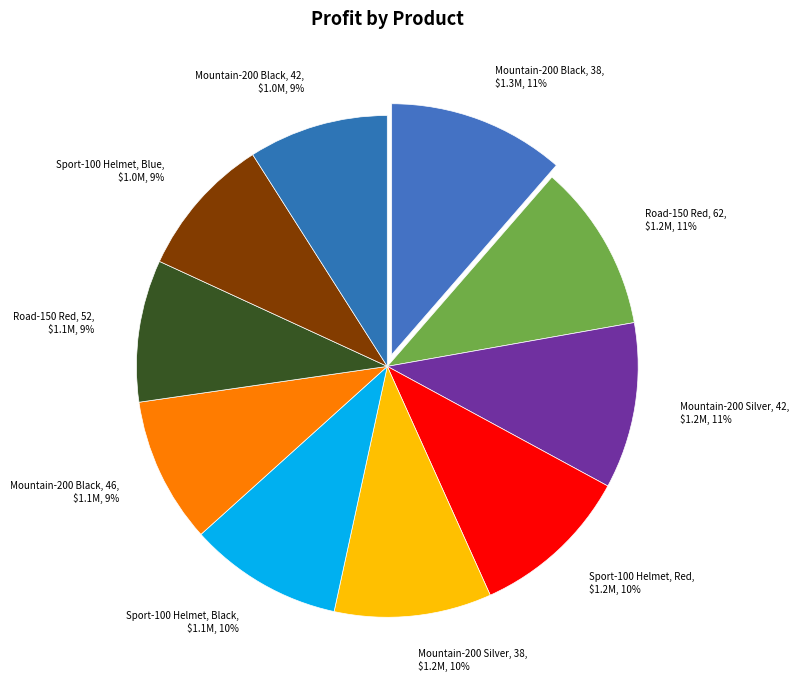

To the nearest percent, what is the combined percentage of Mountain-200 Silver, 42 and Road-150 Red, 52?

20%